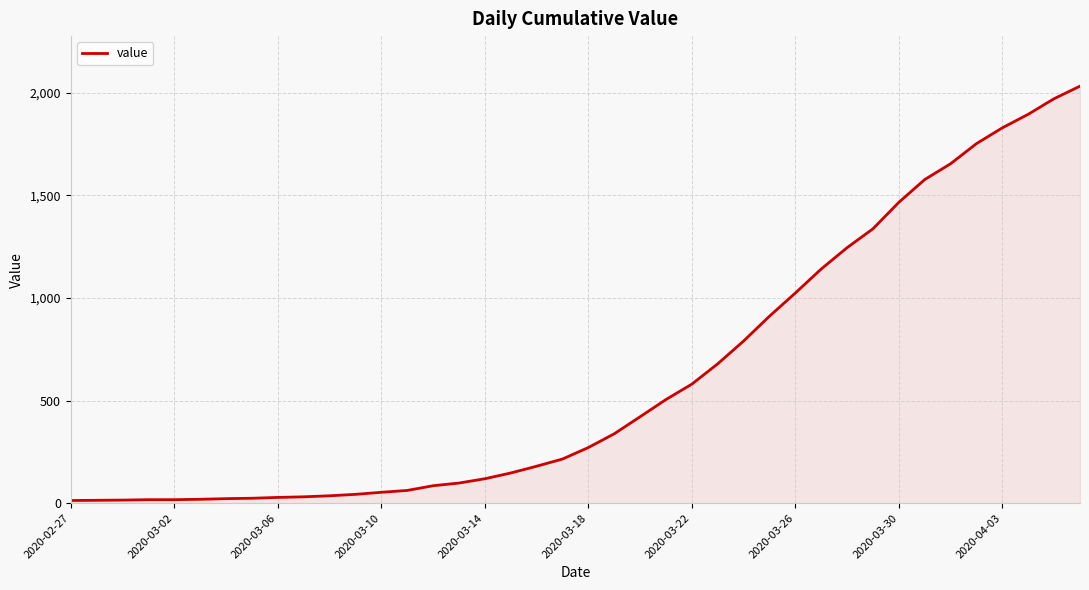

How many lines are shown in the chart?

1